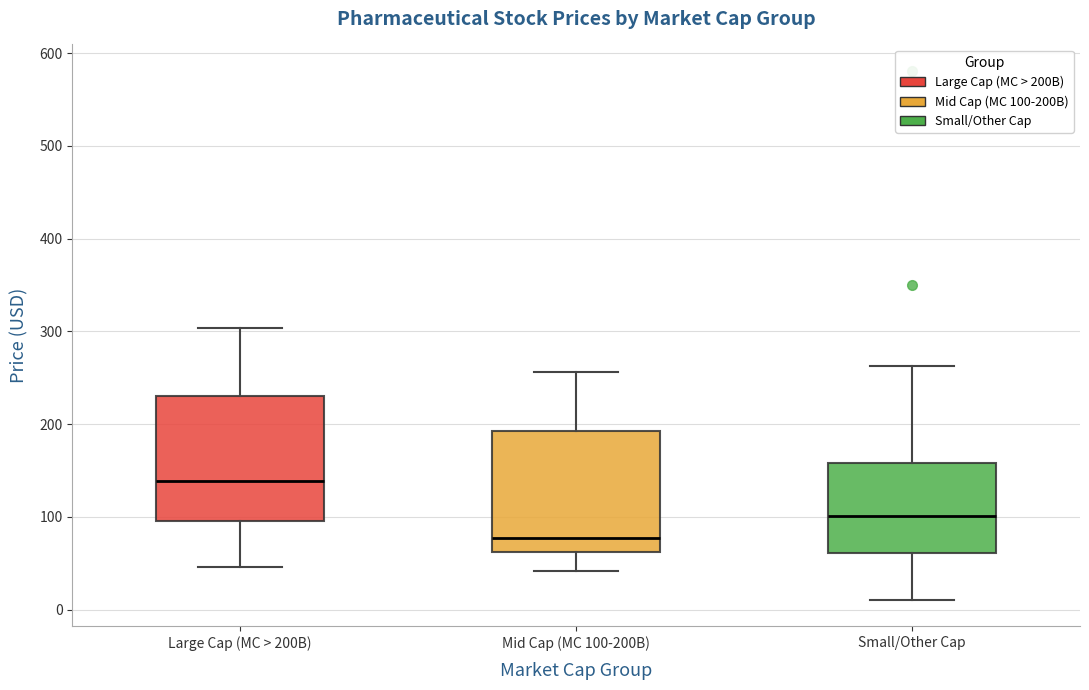

Reading left to right, transcribe this box plot: for each box, give where its median line is, the range the box spans, and where its two whiskers end, as read against the y-axis. The values are not printed on the chart, so give them approximately, as read against the axis.

Large Cap (MC > 200B): median 140, box 100 to 230, whiskers 50 to 300
Mid Cap (MC 100-200B): median 80, box 60 to 190, whiskers 40 to 260
Small/Other Cap: median 100, box 60 to 160, whiskers 10 to 260